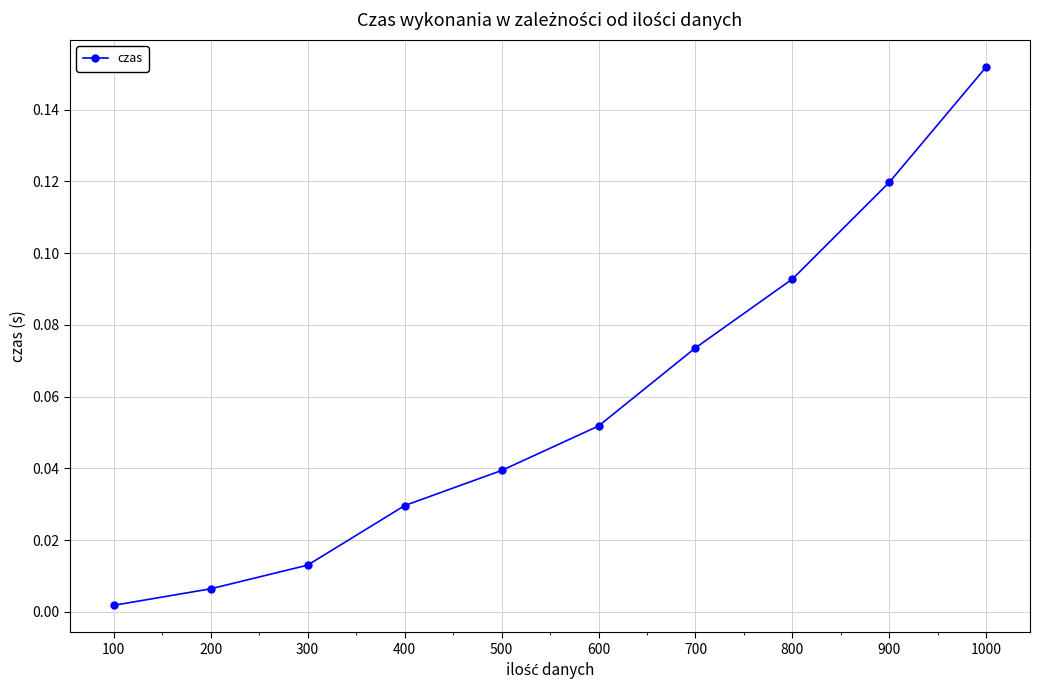

True or false: there are more than 1 points higher than both neighbors.

False